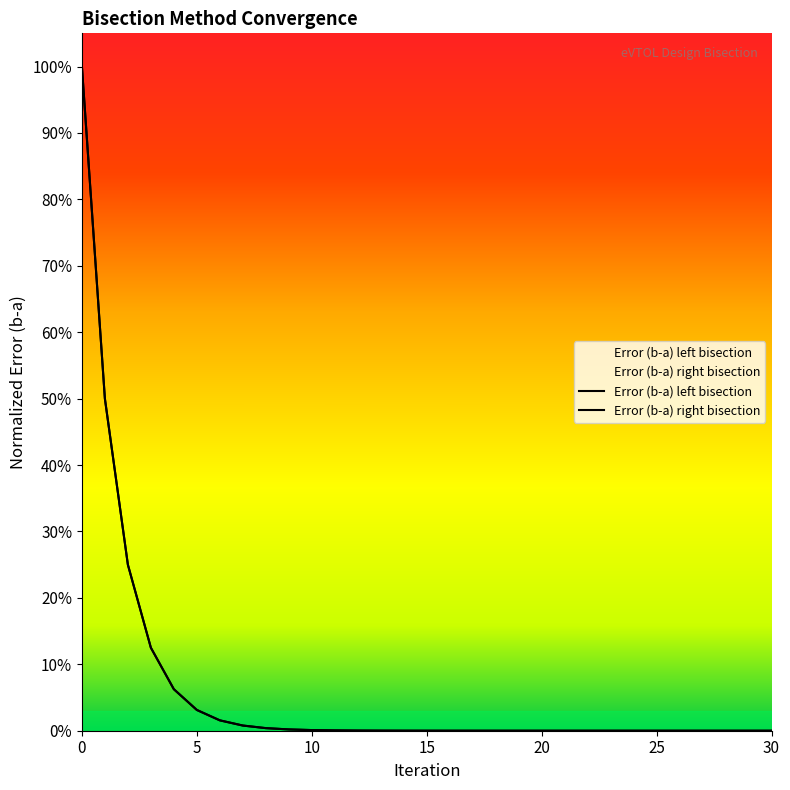

The value of Error_b_minus_a_right at 6 is 0.0. True or false?

False